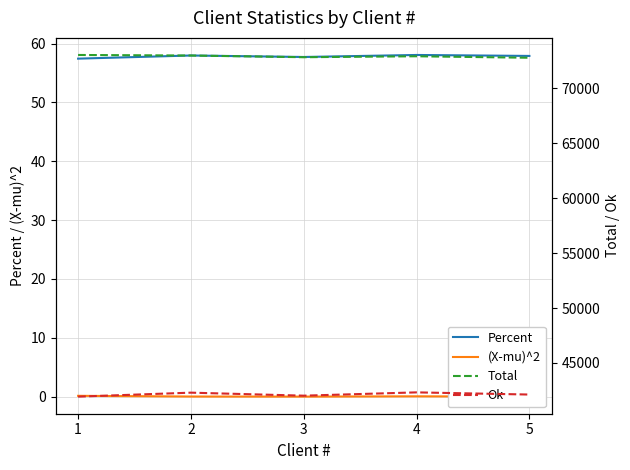

Which series has the largest range (max minus min)?

Ok